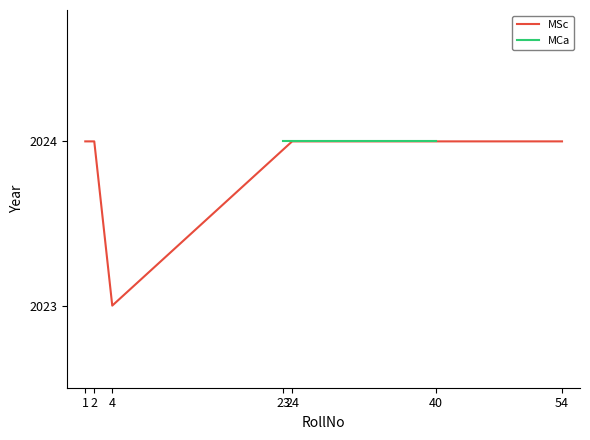

The value of MSc at 1 is 2024. True or false?

True